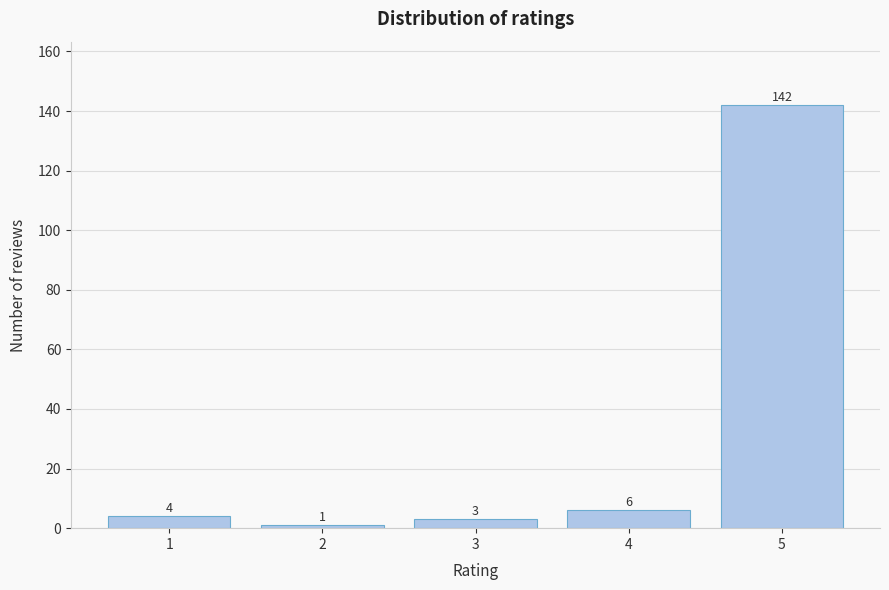

Reading right to left, what are all the values shown in this chart?

142	6	3	1	4